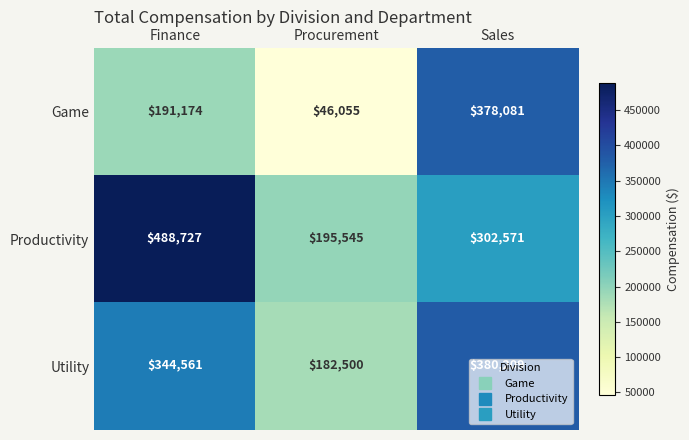

How many data points does each series have?

3